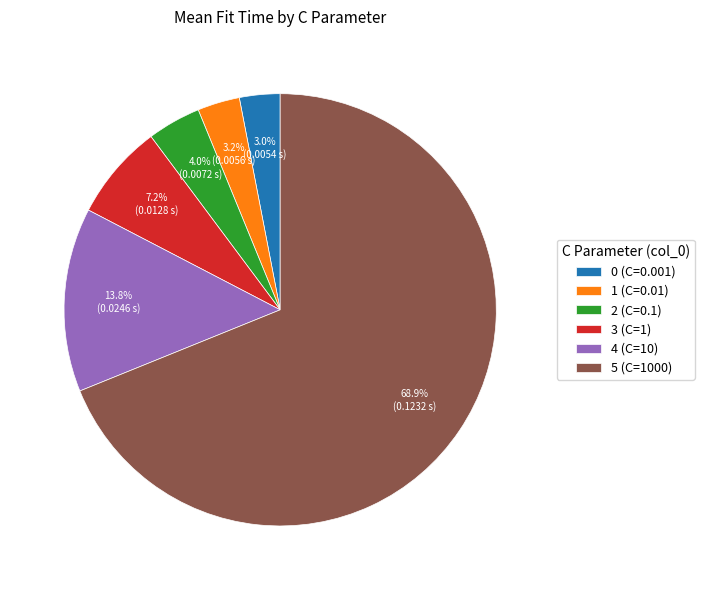

Does 1 (C=0.01) account for over 50% of the chart?

No